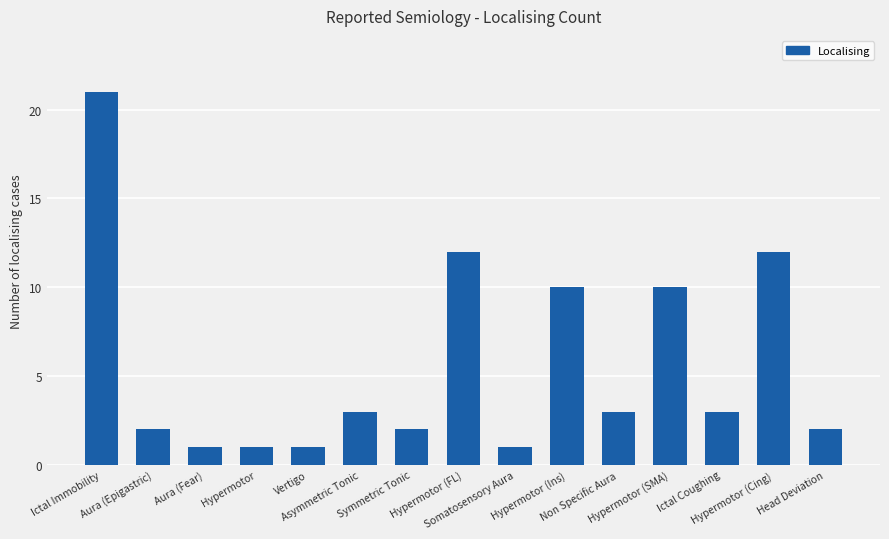

Reading left to right, what are all the values shown in this chart?

Ictal Immobility=21	Aura (Epigastric)=2	Aura (Fear)=1	Hypermotor=1	Vertigo=1	Asymmetric Tonic=3	Symmetric Tonic=2	Hypermotor (FL)=12	Somatosensory Aura=1	Hypermotor (Ins)=10	Non Specific Aura=3	Hypermotor (SMA)=10	Ictal Coughing=3	Hypermotor (Cing)=12	Head Deviation=2